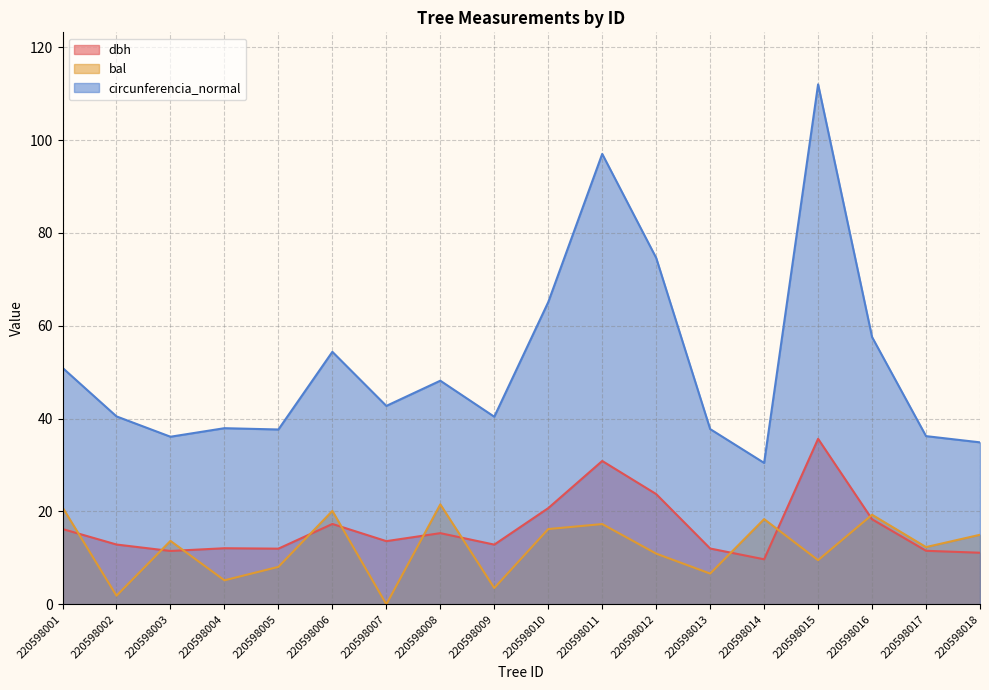

Count the number of categories in the chart.

18